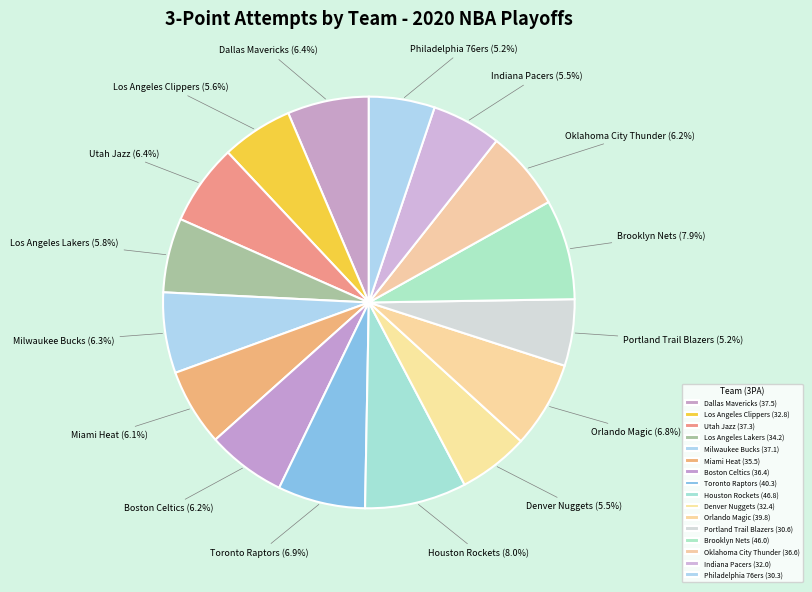

The Toronto Raptors slice represents 21% of the pie. True or false?

False